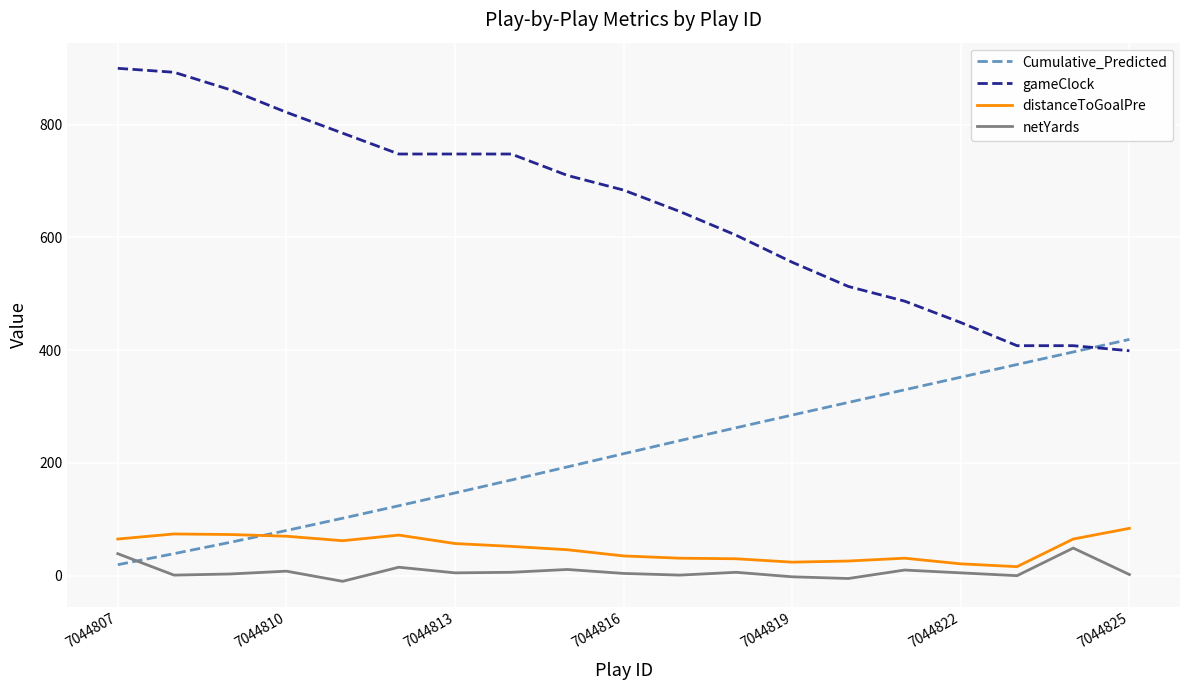

At how many categories does at least one series exceed 394?

19